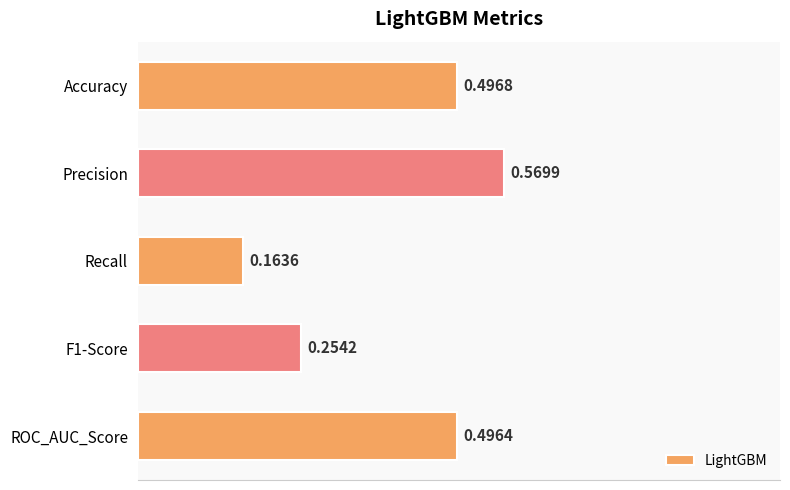

What is the average value?

0.4